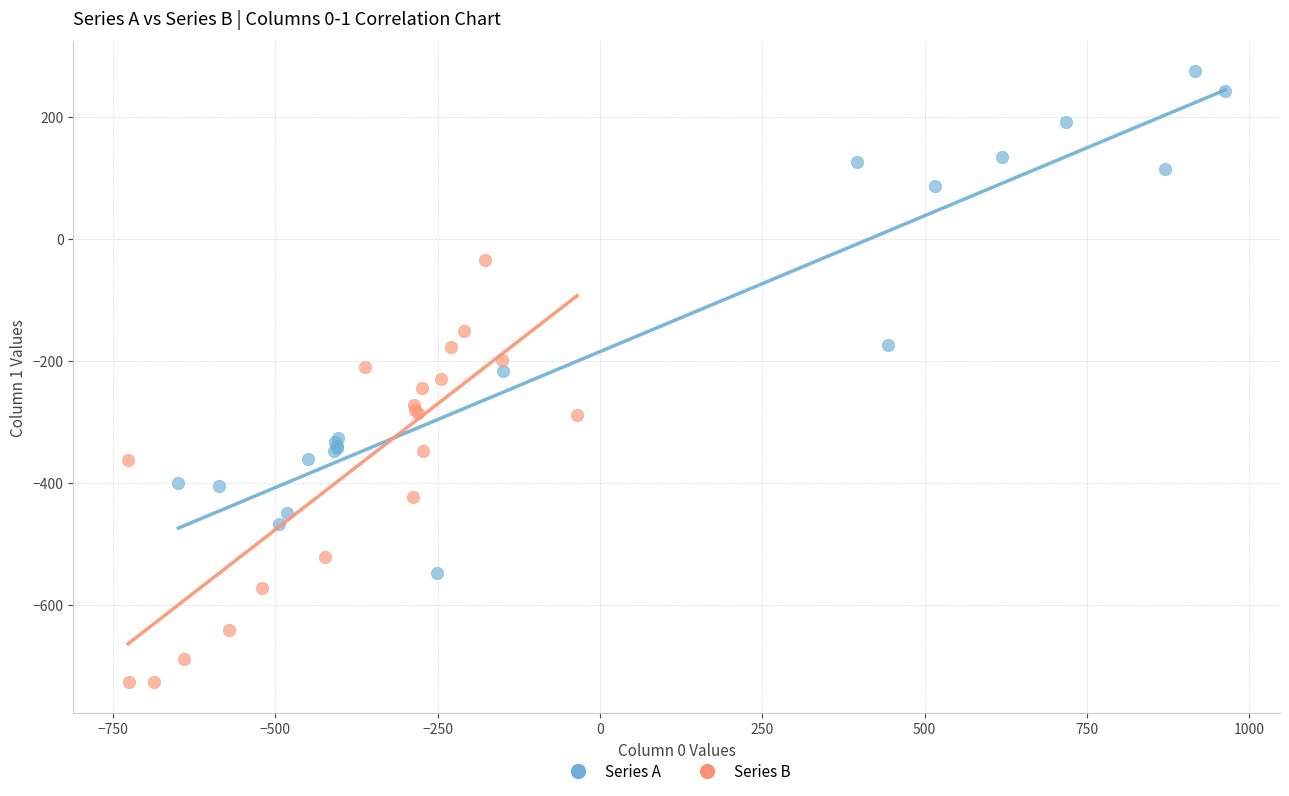

Which series reaches the minimum Y coordinate?

Series B